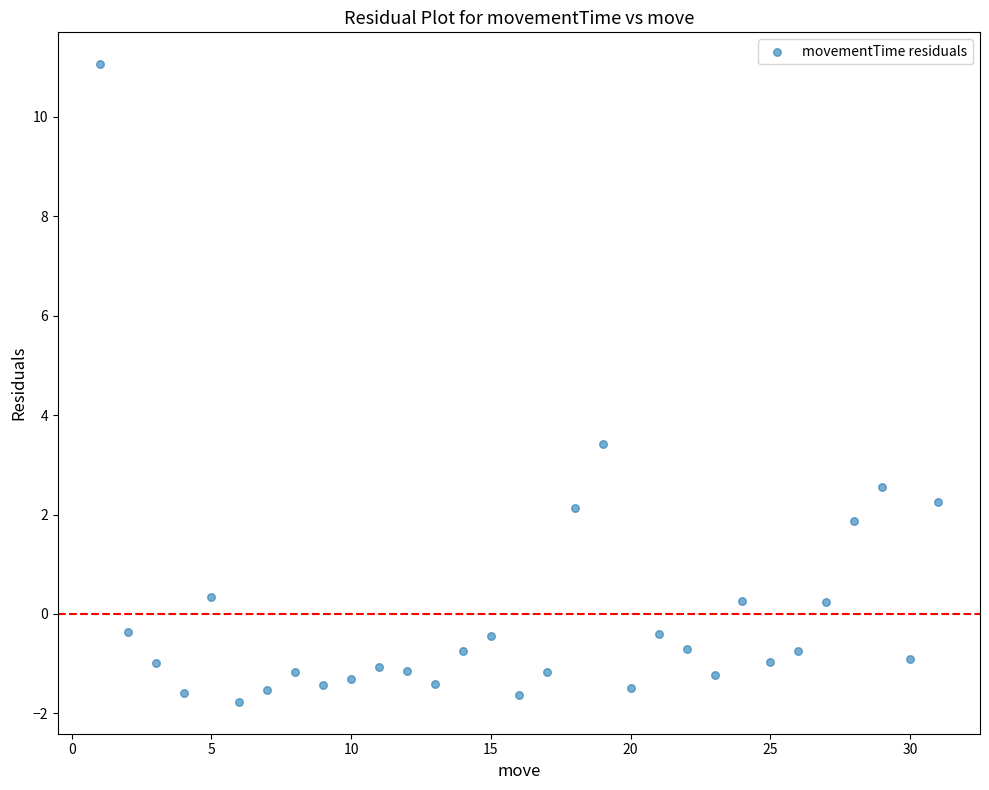

What Y value in the scatter plot is closest to 4?

3.4